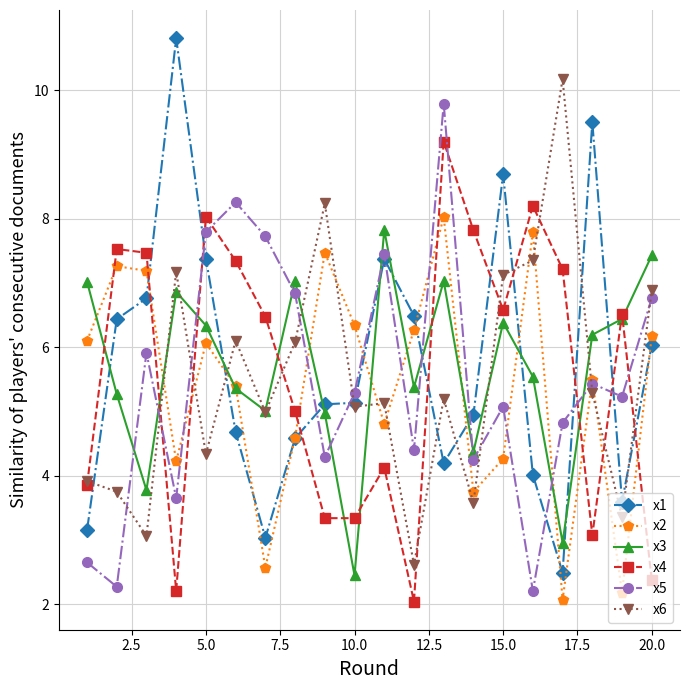

What is the maximum value shown in the chart?

10.8